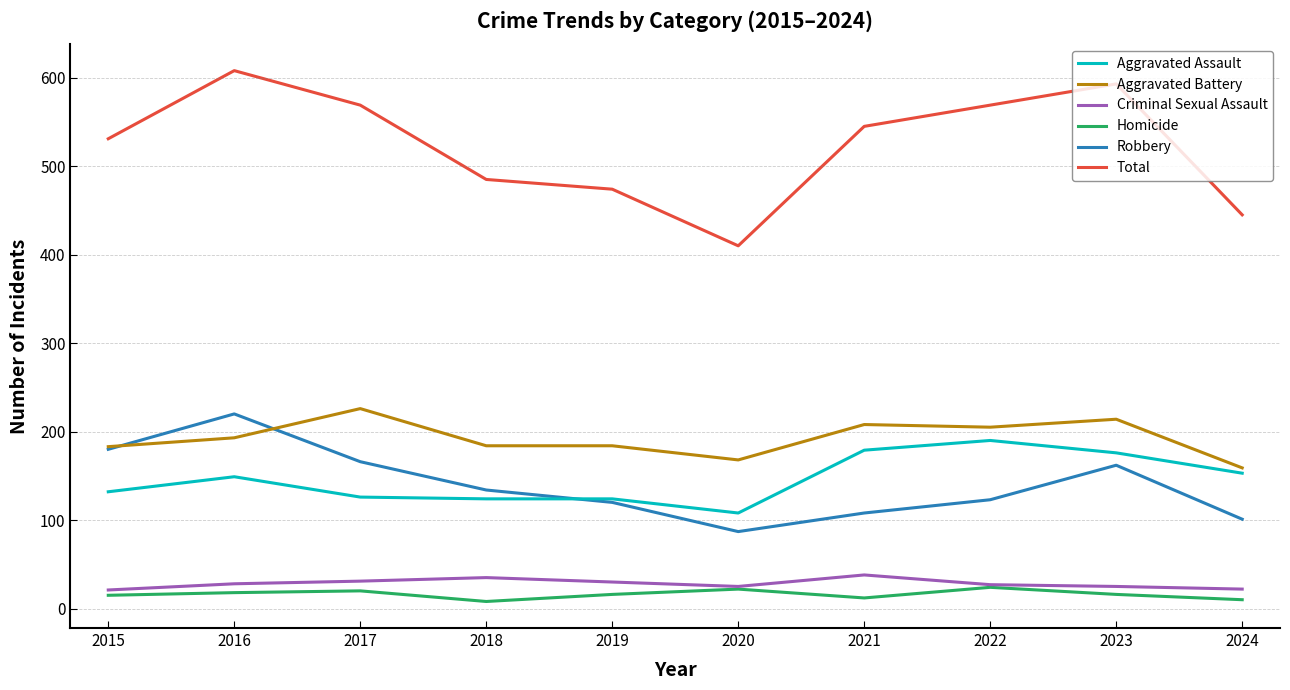

What is the lowest value of the Aggravated Assault series?

108